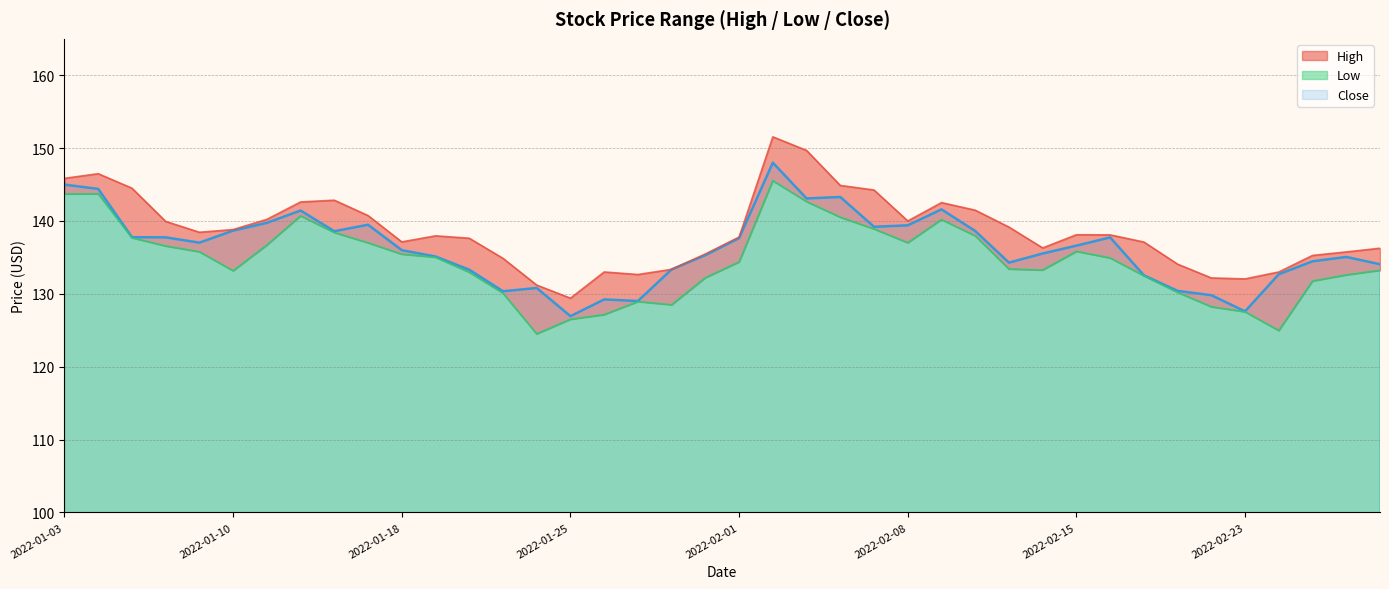

Rank the series at 2022-01-18 from highest to lowest value.

High, Close, Low